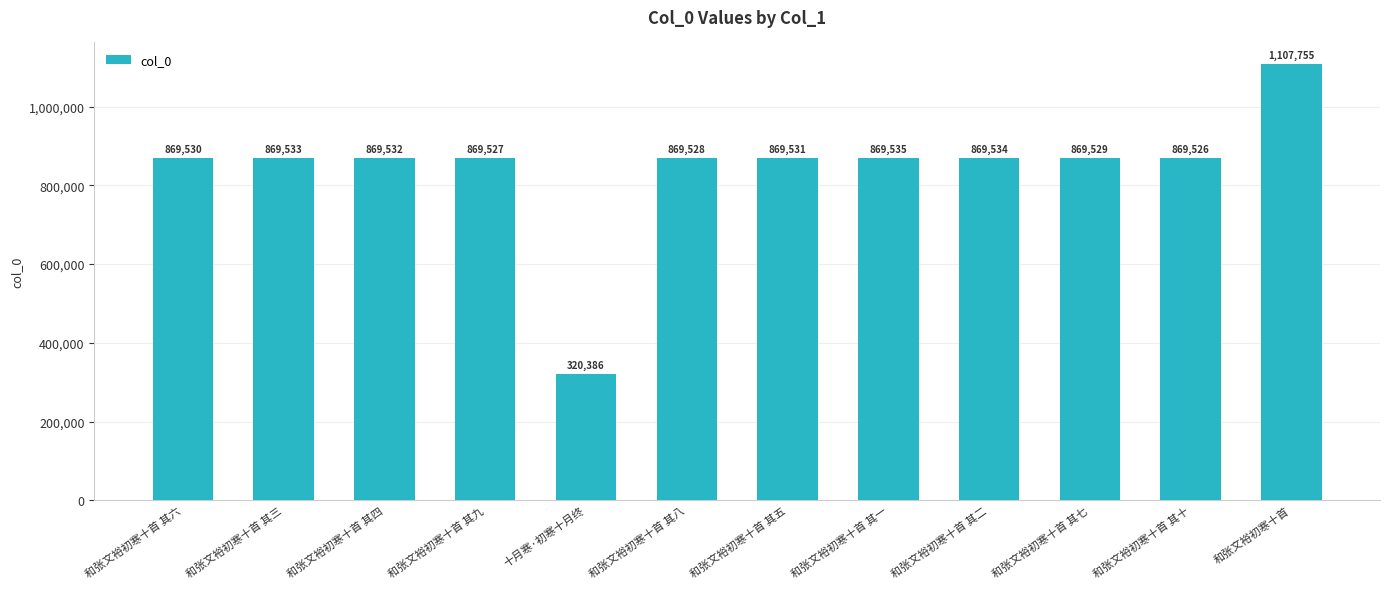

What is the label of the 3rd bar from the right?

和张文裕初寒十首 其七